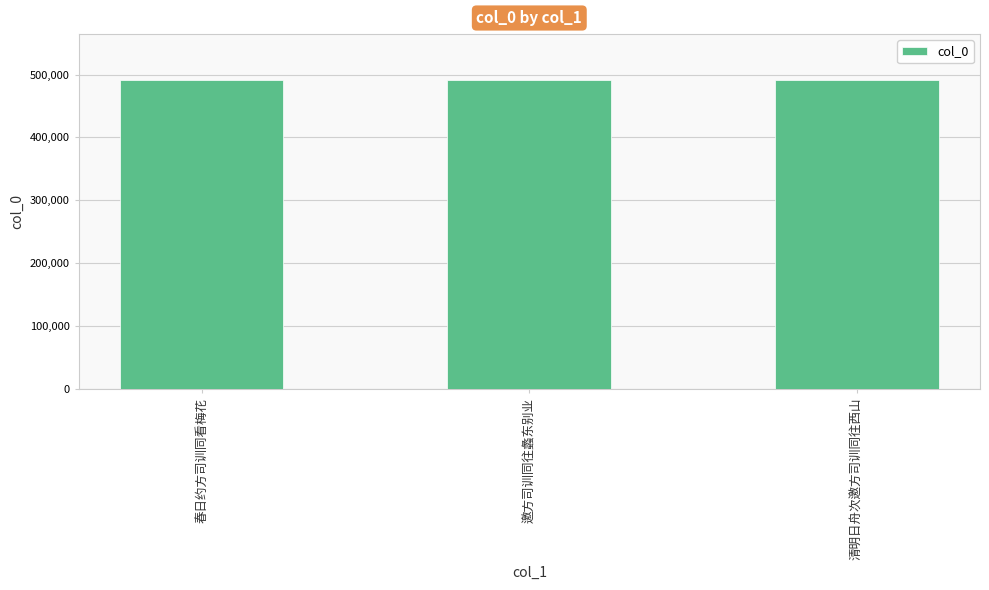

Is it true that the value at 清明日舟次邀方司训同往西山 is 313018?

False